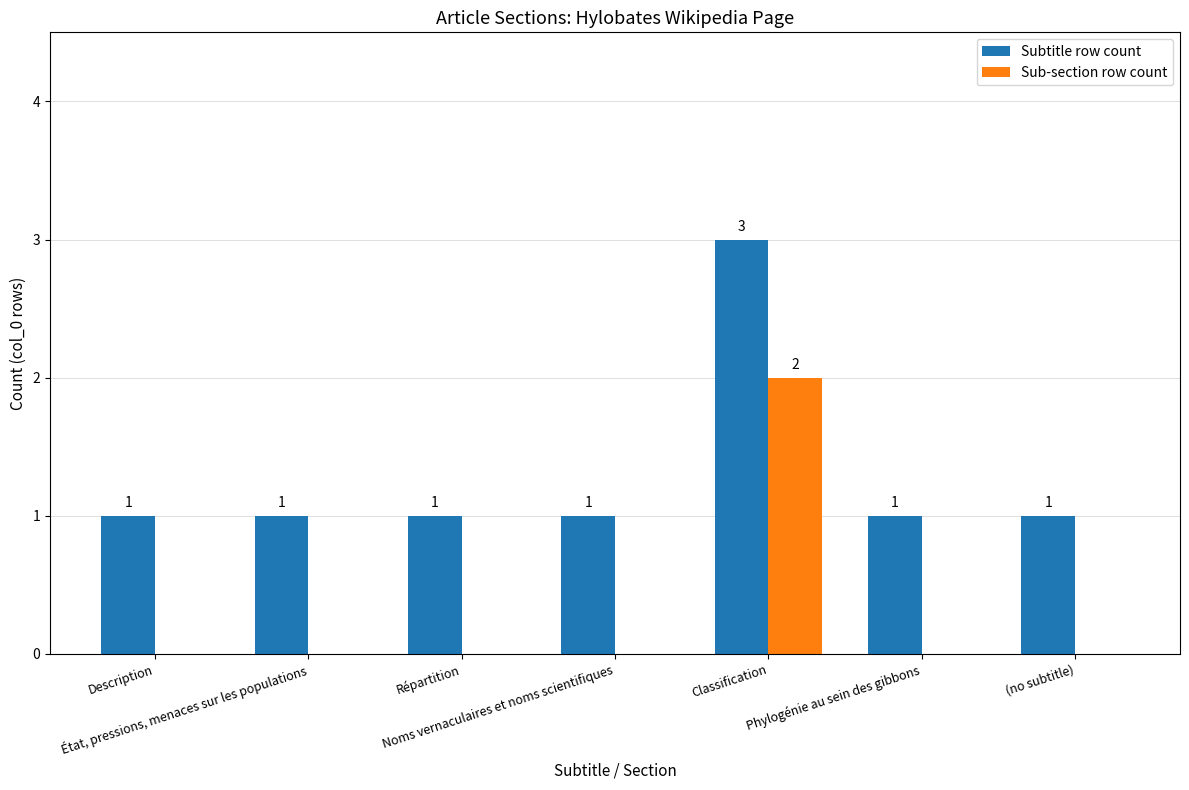

Are the bars horizontal?

No